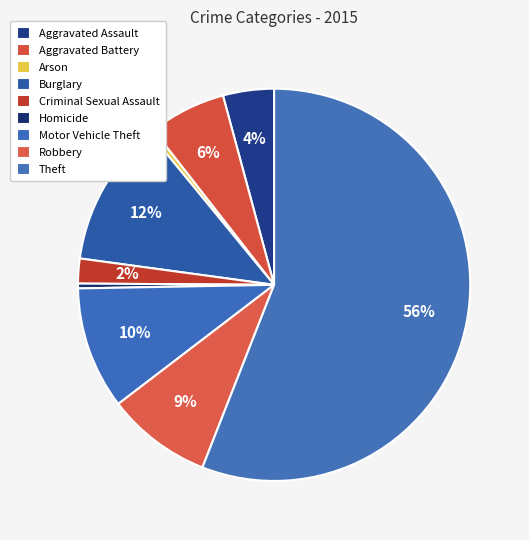

True or false: Aggravated Battery accounts for 6% of the total.

True